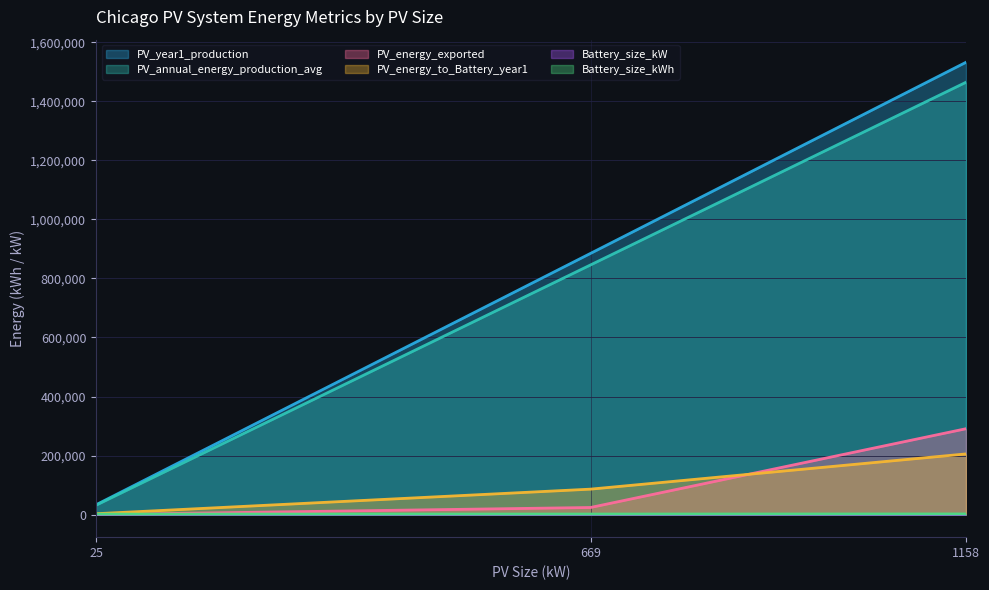

How many values in the PV_energy_exported series are below 23913?

1